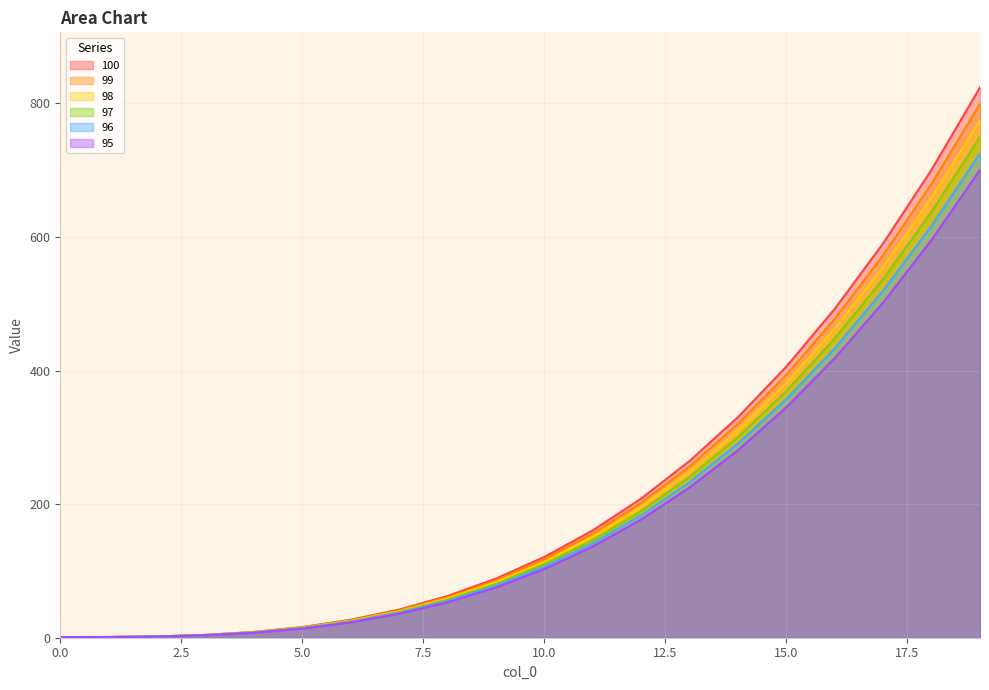

What is the highest value of the 98 series?

774.6